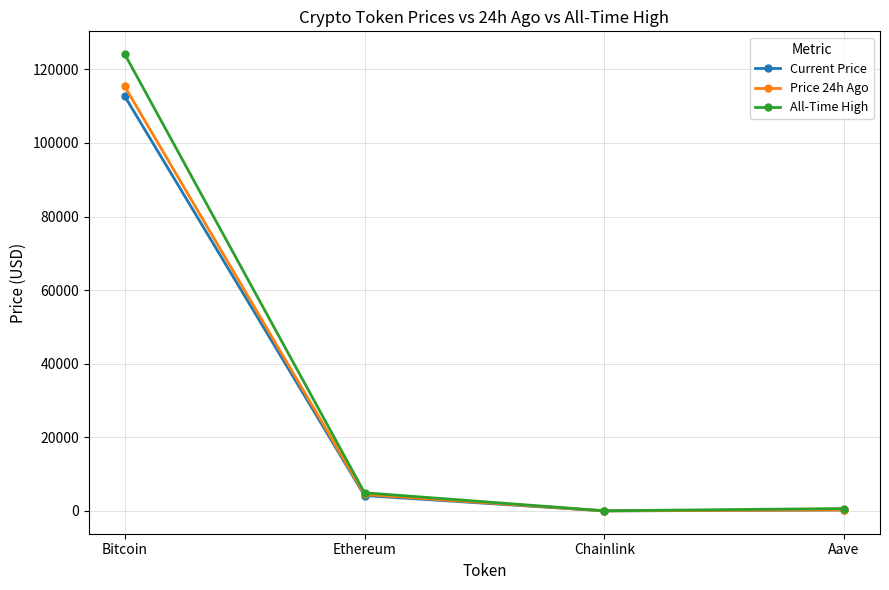

Which category has the highest value in the All-Time High series?

Bitcoin